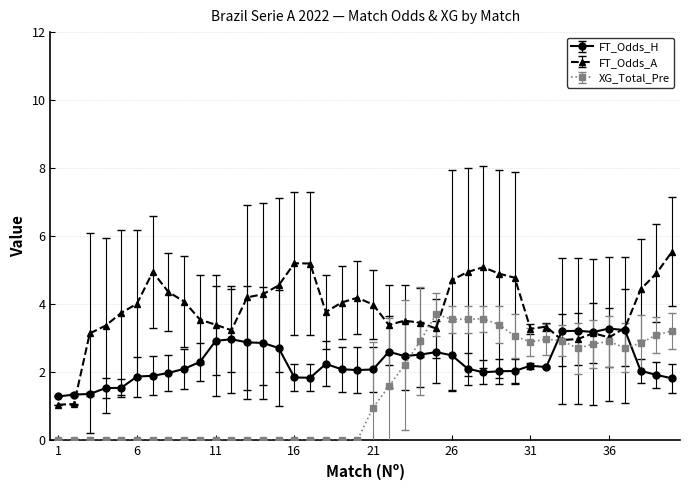

What is the minimum value for FT_Odds_A?

1.1